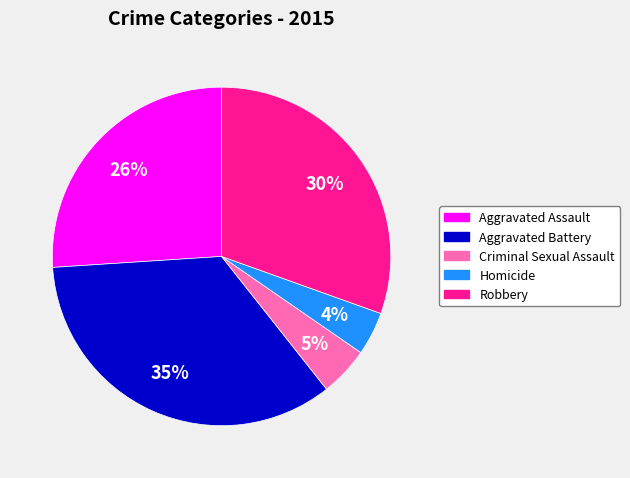

How many segments does this pie chart have?

5